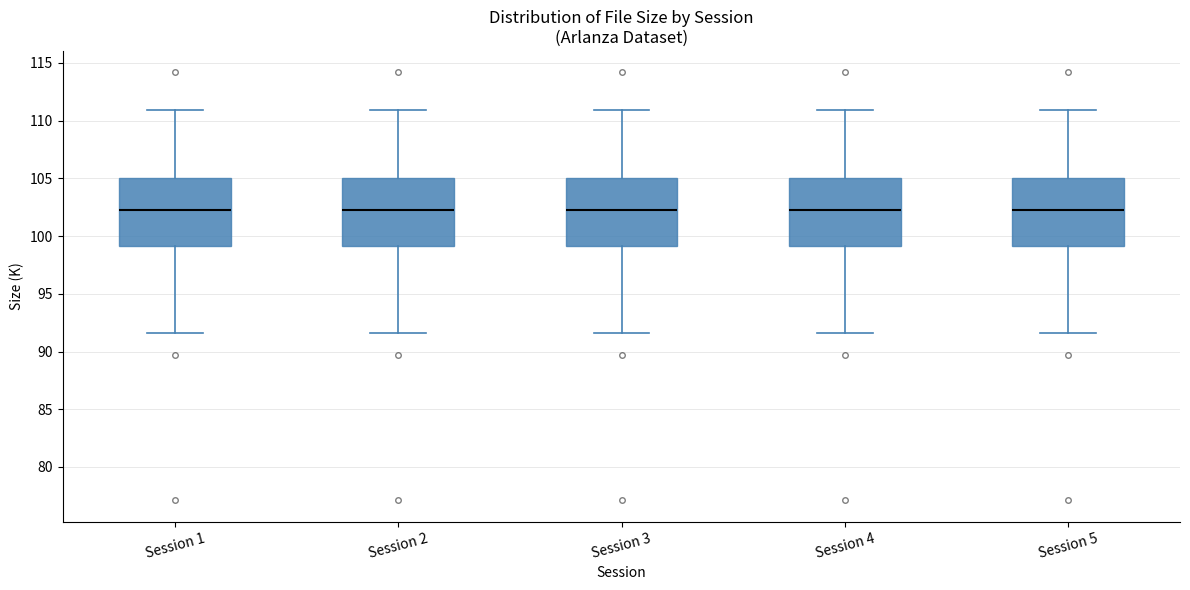

Where is the upper edge of the box for Session 1 on the y-axis? The values are not printed on the chart, so give them approximately, as read against the axis.

105.0